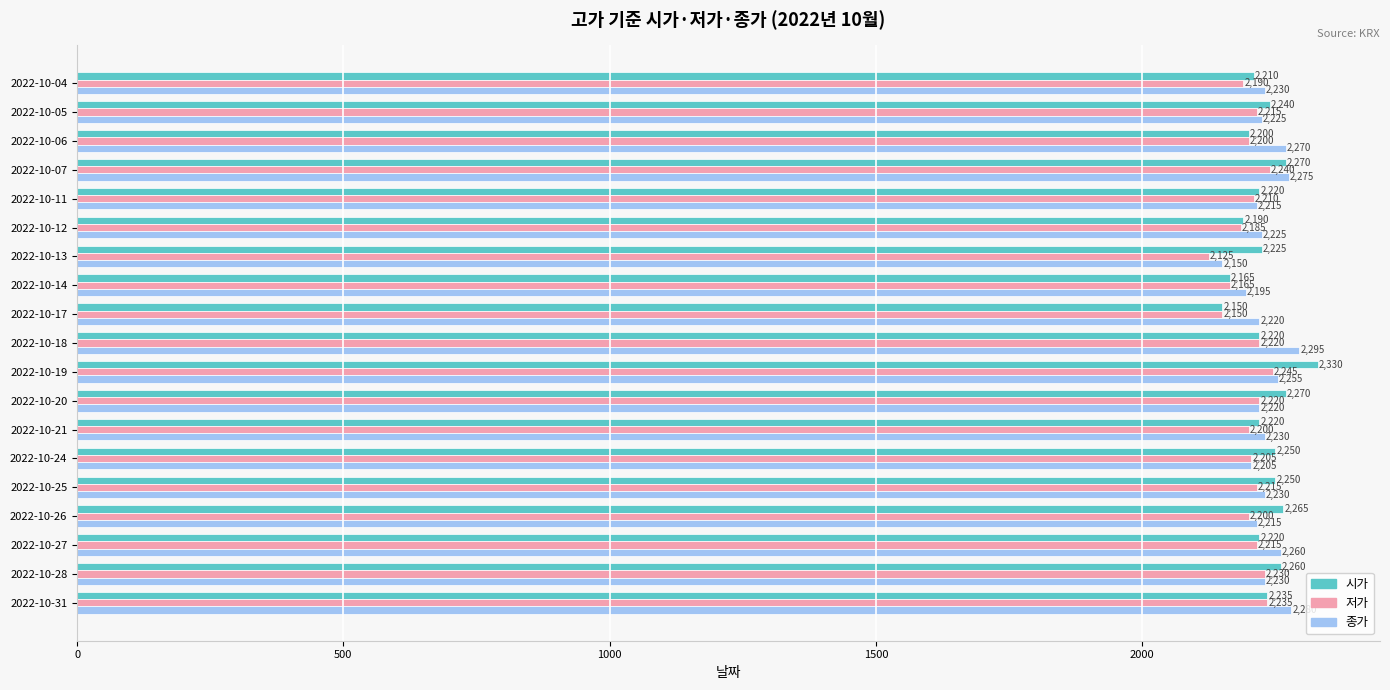

At which label is 저가 closest to 2185?

2022-10-12